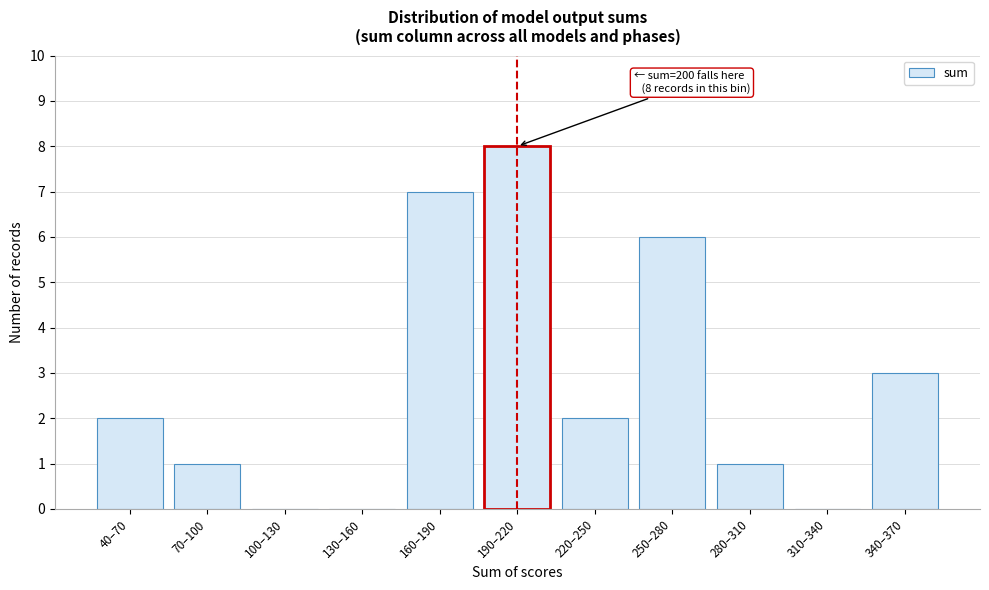

Reading left to right, transcribe all the data shown in this chart.

40–70=2	70–100=1	100–130=0	130–160=0	160–190=7	190–220=8	220–250=2	250–280=6	280–310=1	310–340=0	340–370=3